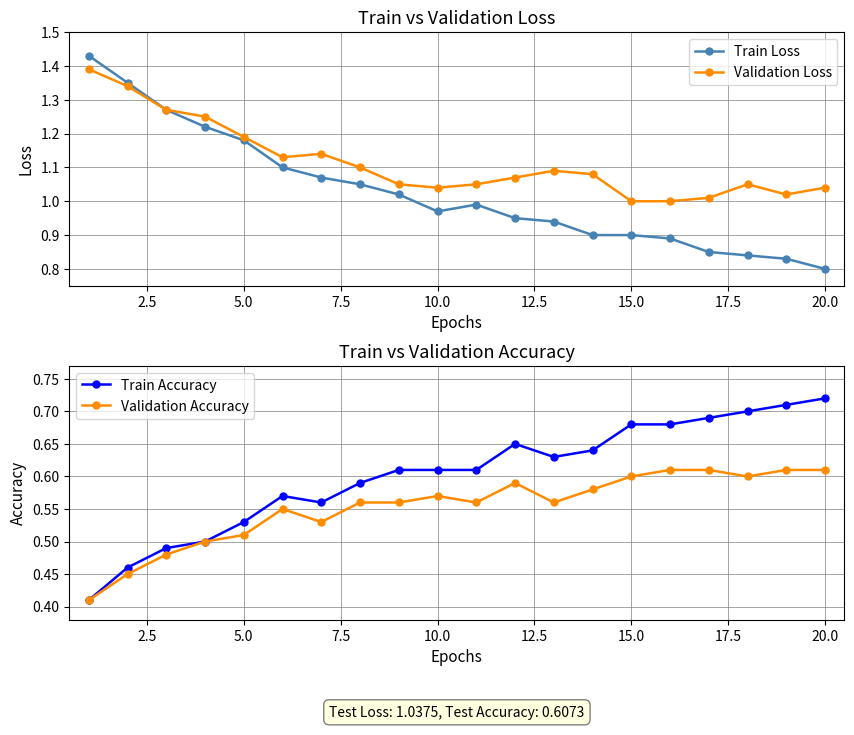

Count the Validation Accuracy values in the range 0 to 1.

20